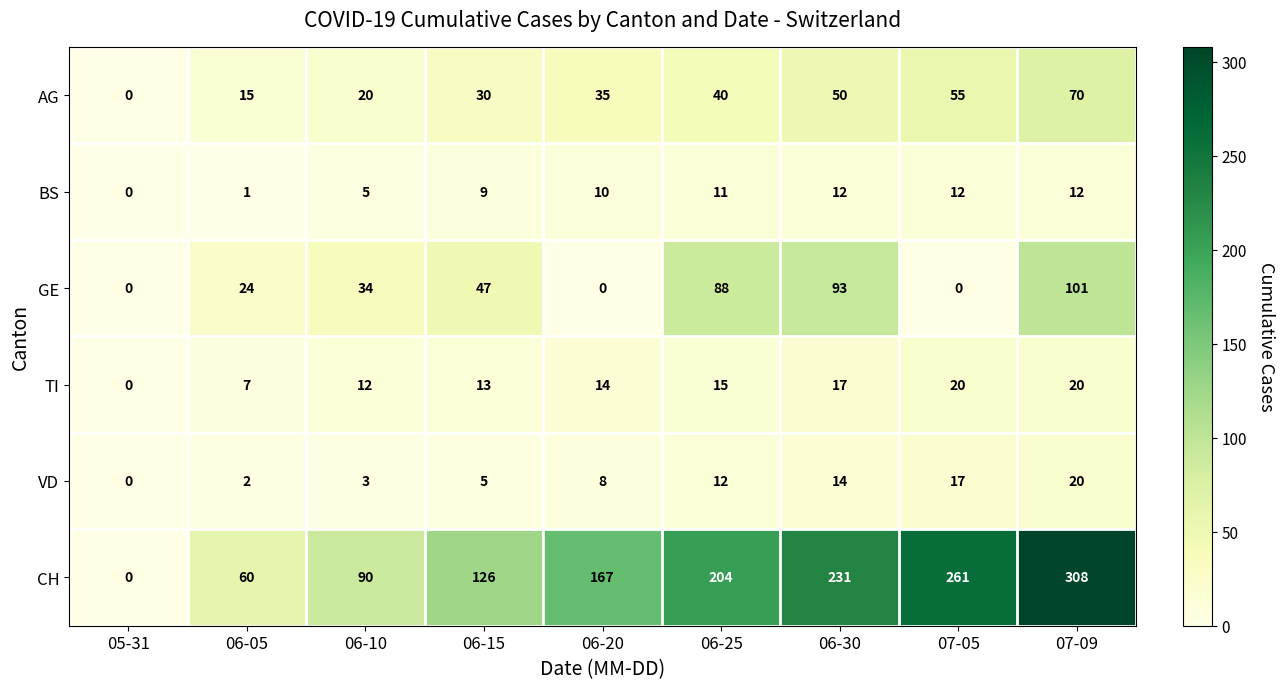

Is it true that CH equals 438 at 07-05?

False